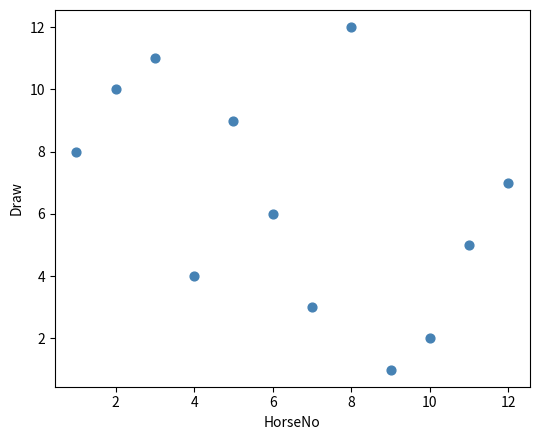

What is the average X value?

6